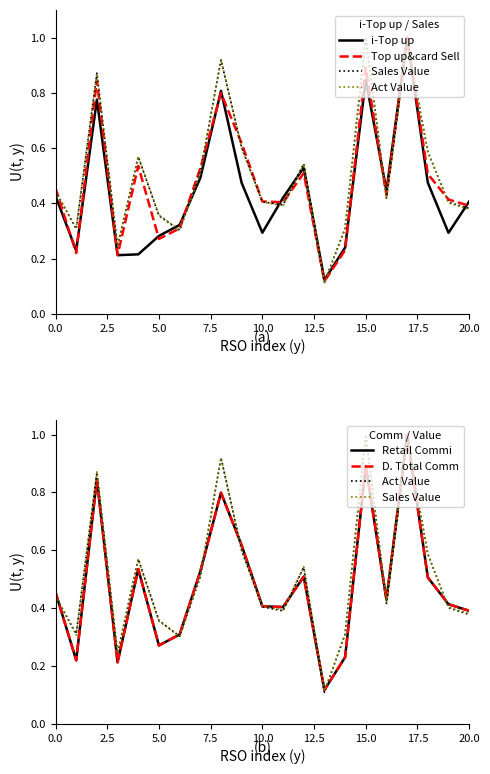

Reading left to right, transcribe all the data shown in this chart.

i-Top up: 0.4	0.2	0.8	0.2	0.2	0.3	0.3	0.5	0.8	0.5	0.3	0.4	0.5	0.1	0.2	0.8	0.4	1.0	0.5	0.3	0.4
Top up&card Sell: 0.5	0.2	0.8	0.2	0.5	0.3	0.3	0.5	0.8	0.6	0.4	0.4	0.5	0.1	0.2	0.9	0.4	1.0	0.5	0.4	0.4
Sales Value: 0.4	0.3	0.9	0.2	0.6	0.4	0.3	0.5	0.9	0.6	0.4	0.4	0.5	0.1	0.3	1.0	0.4	1.0	0.6	0.4	0.4
Act Value: 0.4	0.3	0.9	0.2	0.6	0.4	0.3	0.5	0.9	0.6	0.4	0.4	0.5	0.1	0.3	1.0	0.4	1.0	0.6	0.4	0.4
Retail Commi: 0.5	0.2	0.8	0.2	0.5	0.3	0.3	0.5	0.8	0.6	0.4	0.4	0.5	0.1	0.2	0.9	0.4	1.0	0.5	0.4	0.4
D. Total Comm: 0.5	0.2	0.8	0.2	0.5	0.3	0.3	0.5	0.8	0.6	0.4	0.4	0.5	0.1	0.2	0.9	0.4	1.0	0.5	0.4	0.4